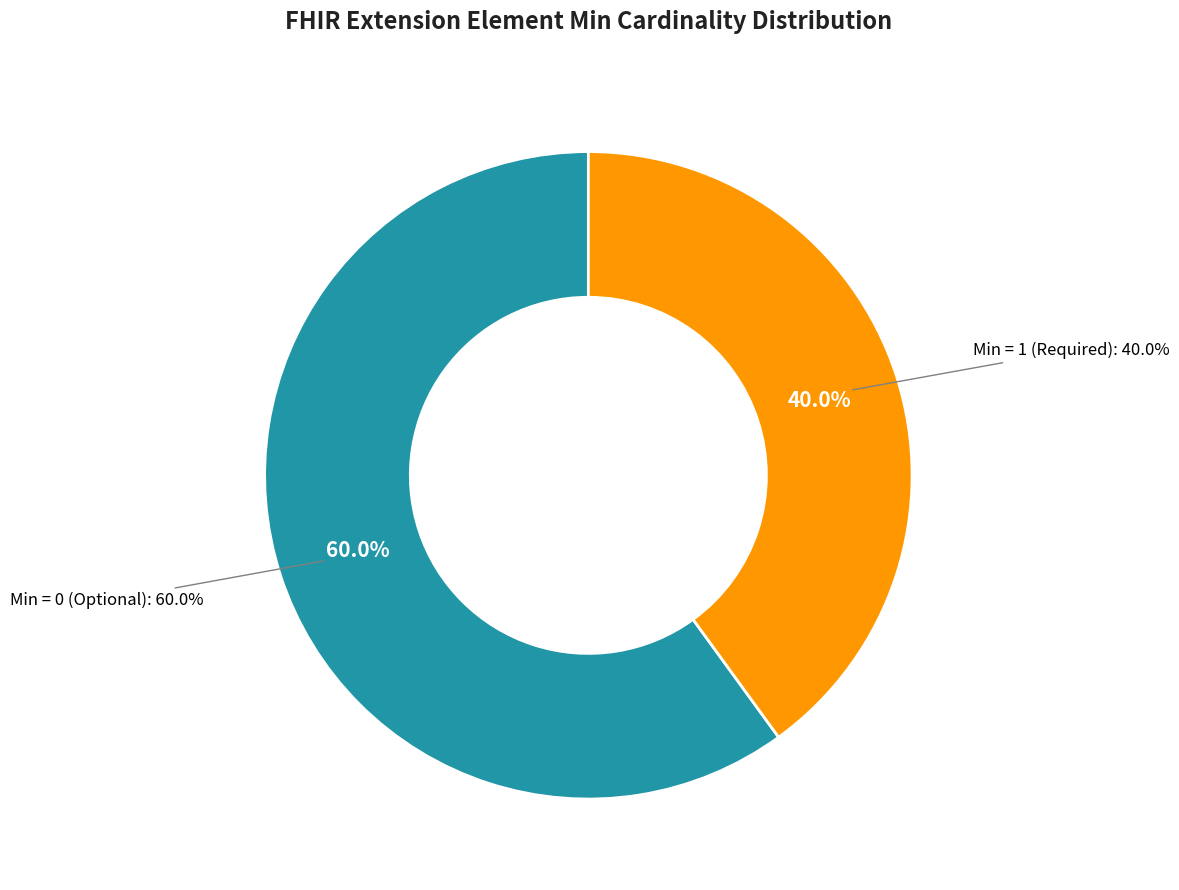

Is it true that Extension is 7% of the pie?

False